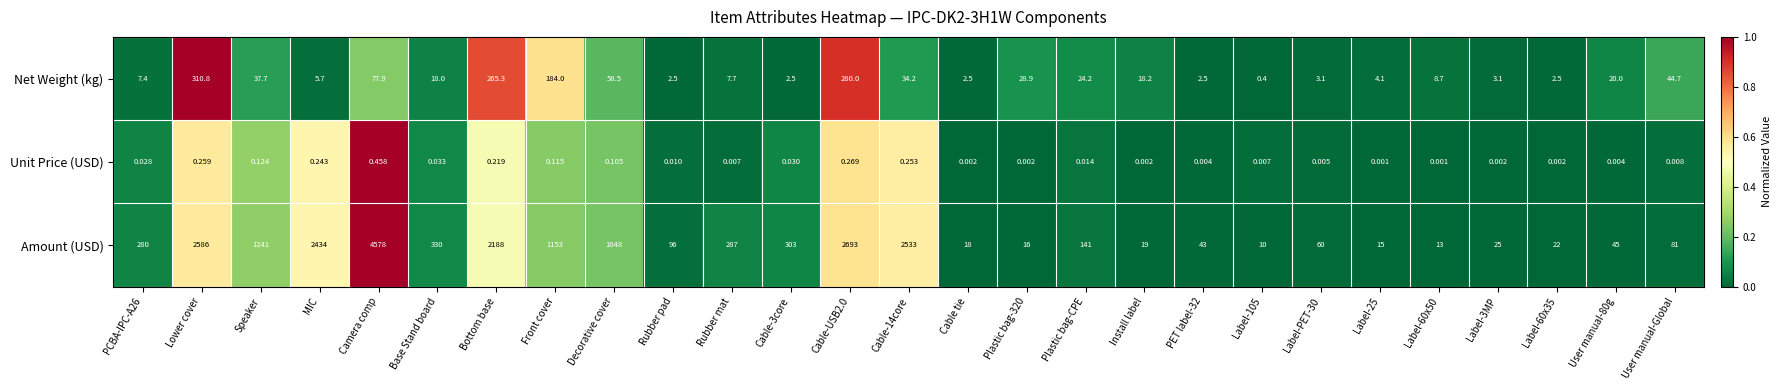

List the series in order of their peak value, highest first.

Amount (USD), Net Weight (kg), Unit Price (USD)